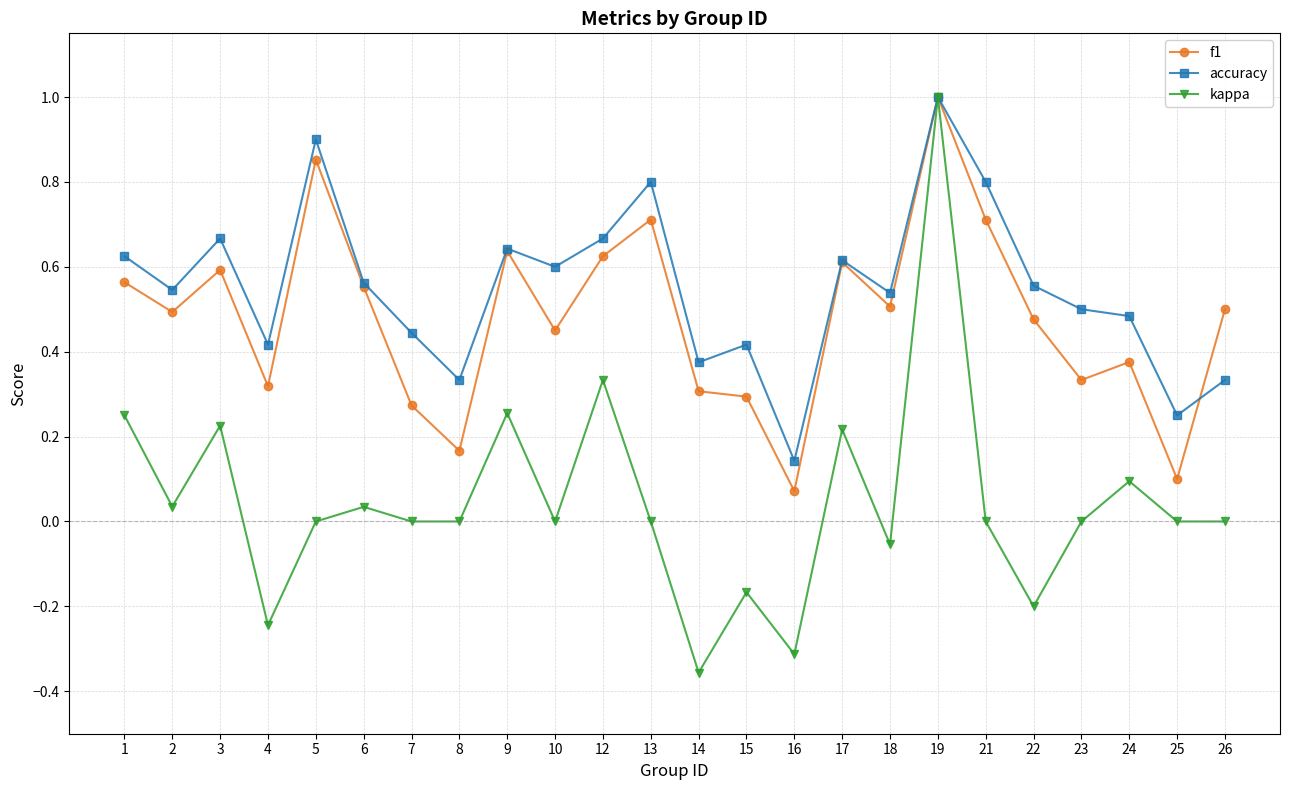

Which series has the widest spread of values?

kappa